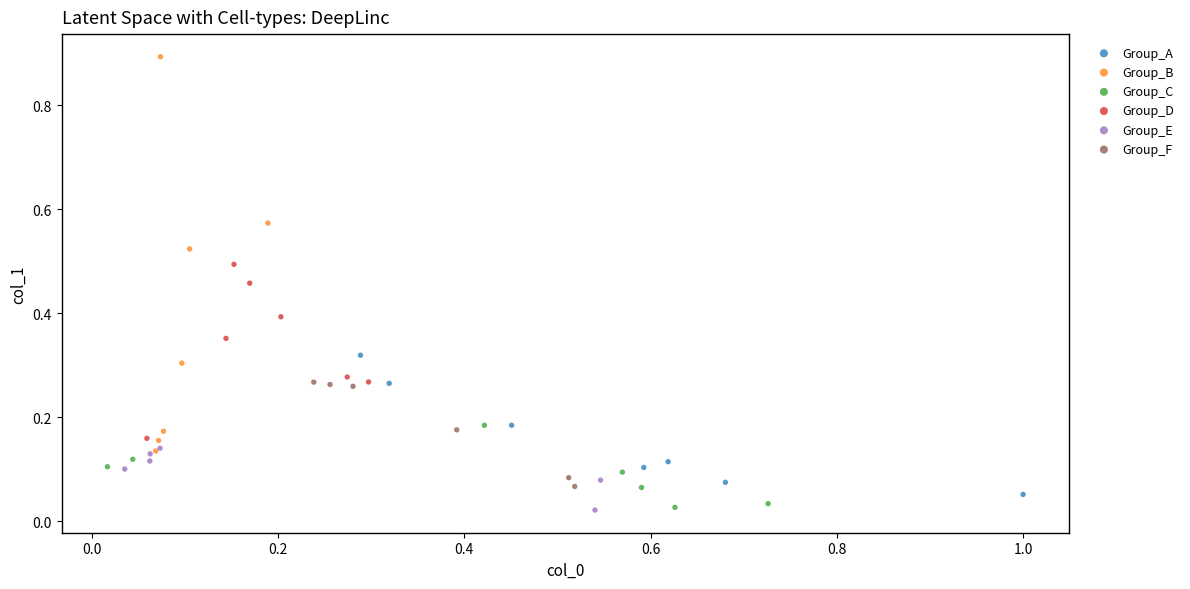

Which series has the widest spread of Y values?

Group_B